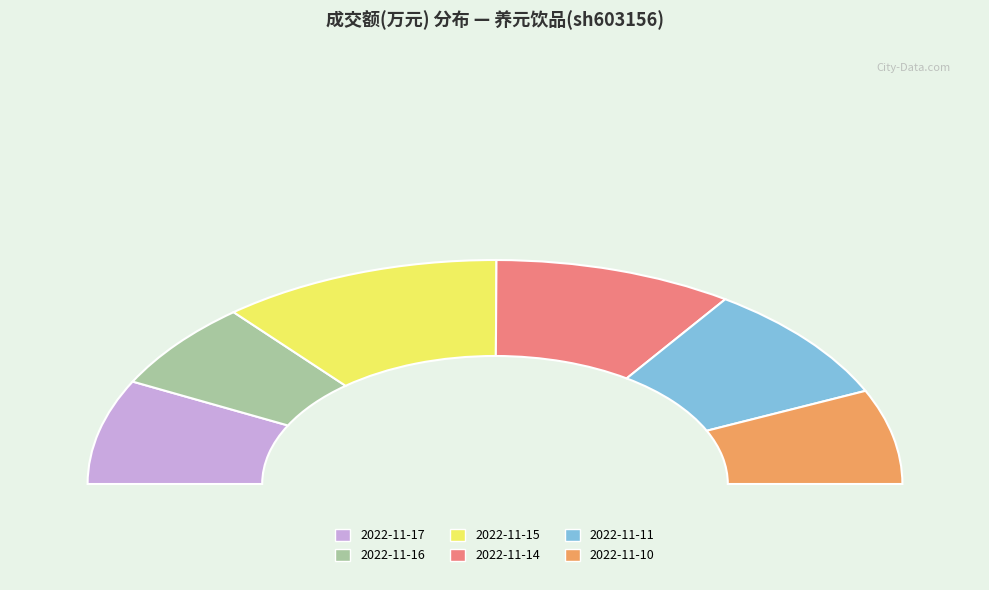

Which slice is the largest?

2022-11-15